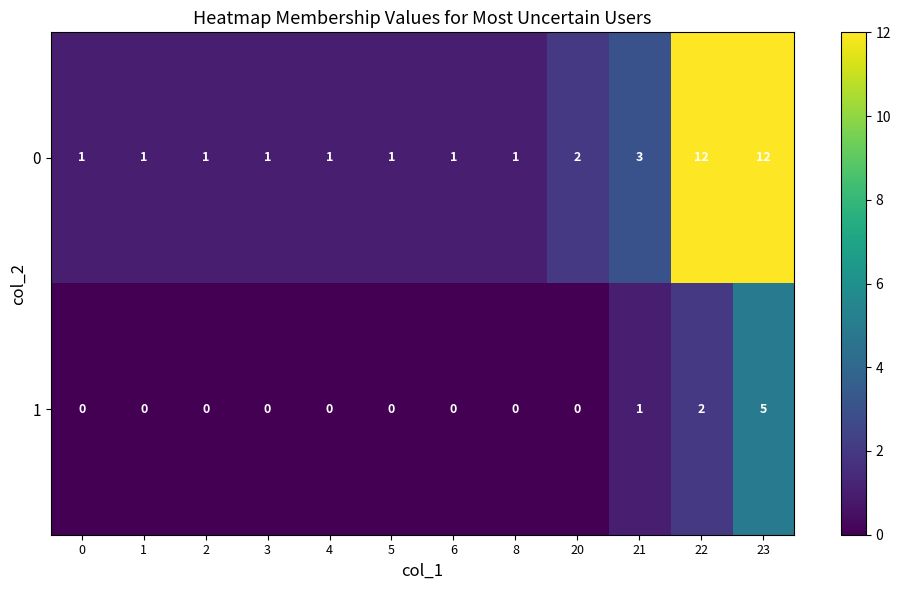

What is the total value across all series at 4?

1